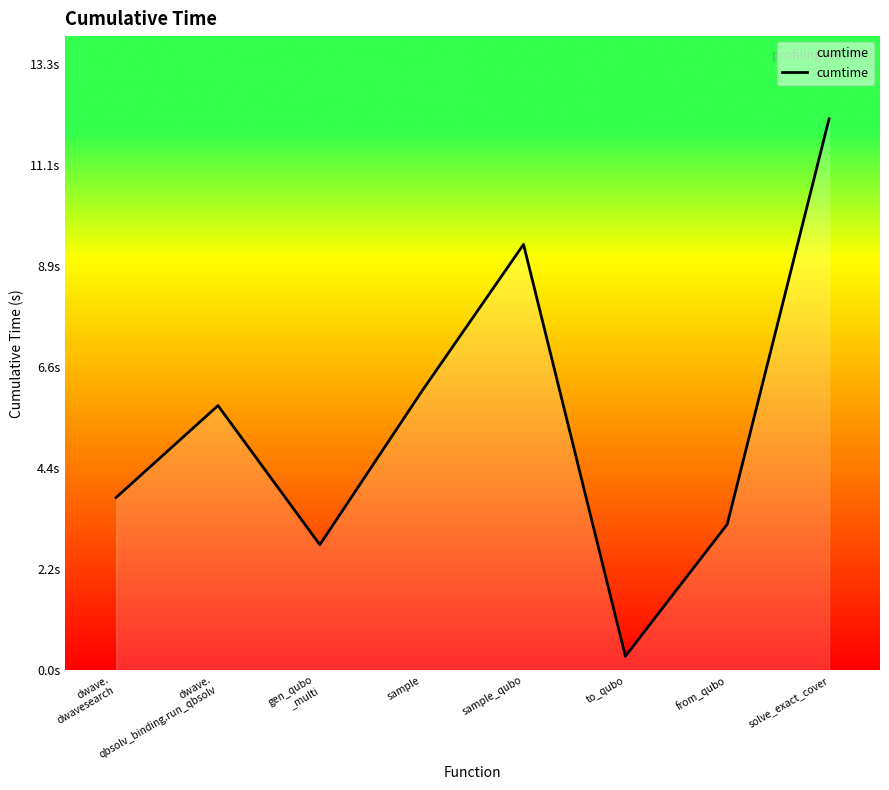

Is this an area chart (filled region under the line)?

Yes